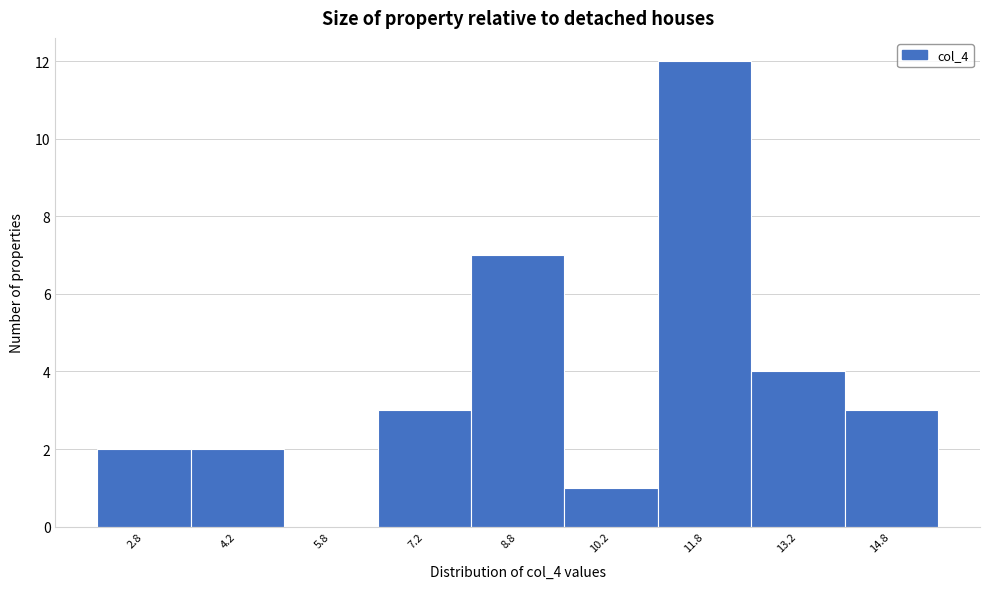

What is the height of the bar covering 6.5 to 8.0 on the x-axis? Neither the bar edges nor the heights are printed on the chart, so give them approximately, as read against the axes.

3